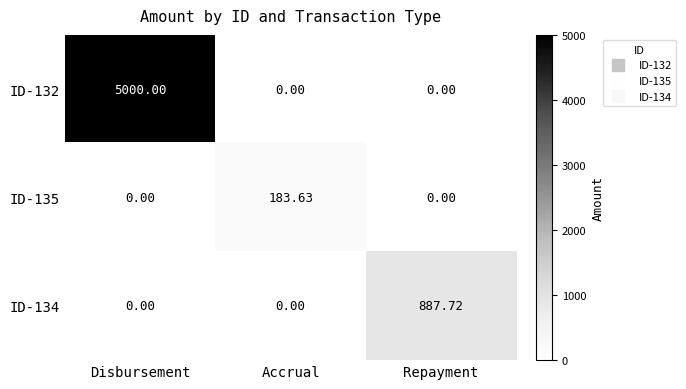

At which category is the sum across all series the highest?

Disbursement